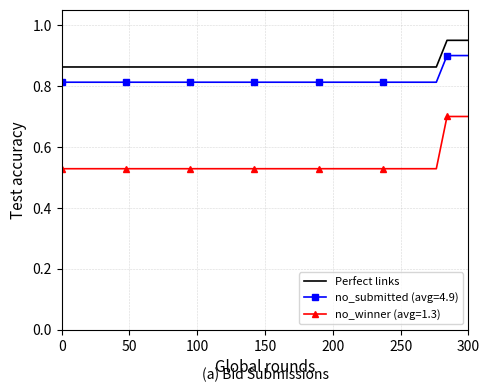

True or false: no_submitted (avg=4.9) and Perfect links cross at least once.

False